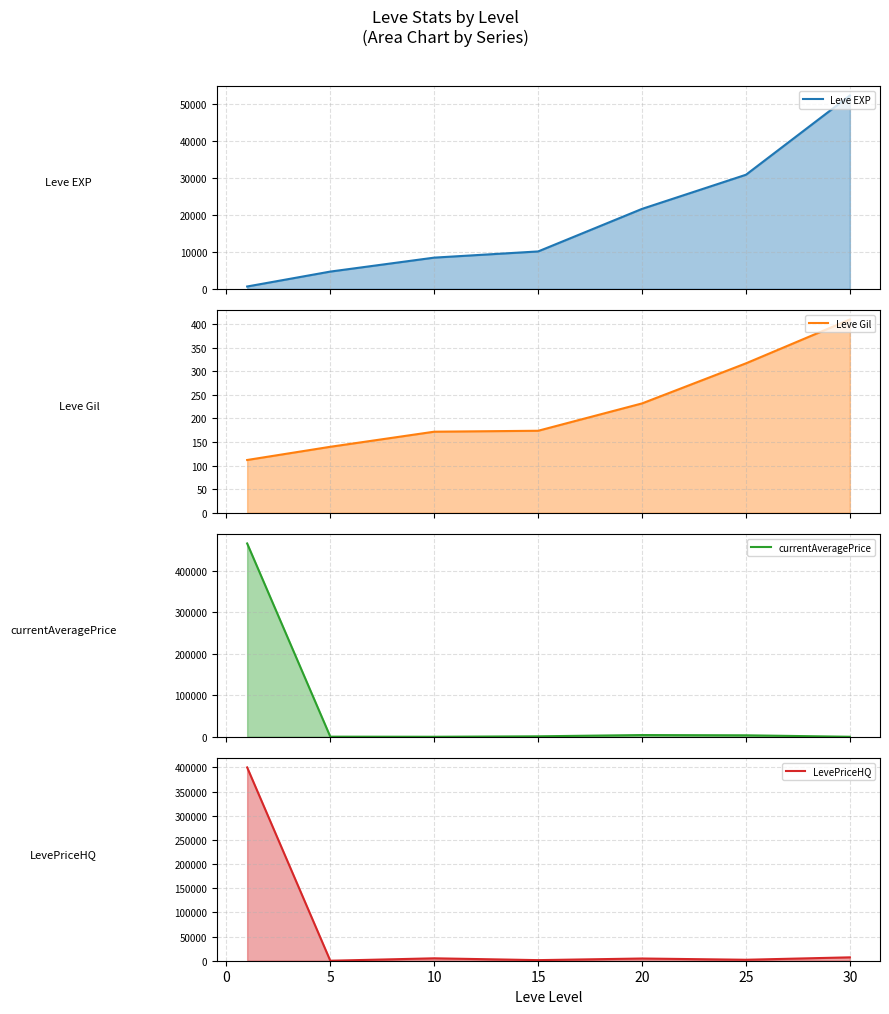

True or false: currentAveragePrice has more than 2 interior local peaks.

False